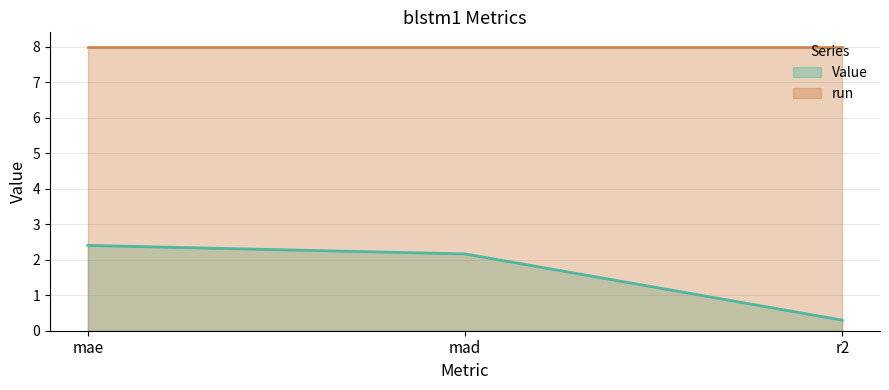

What is the minimum value for run (line)?

8.0